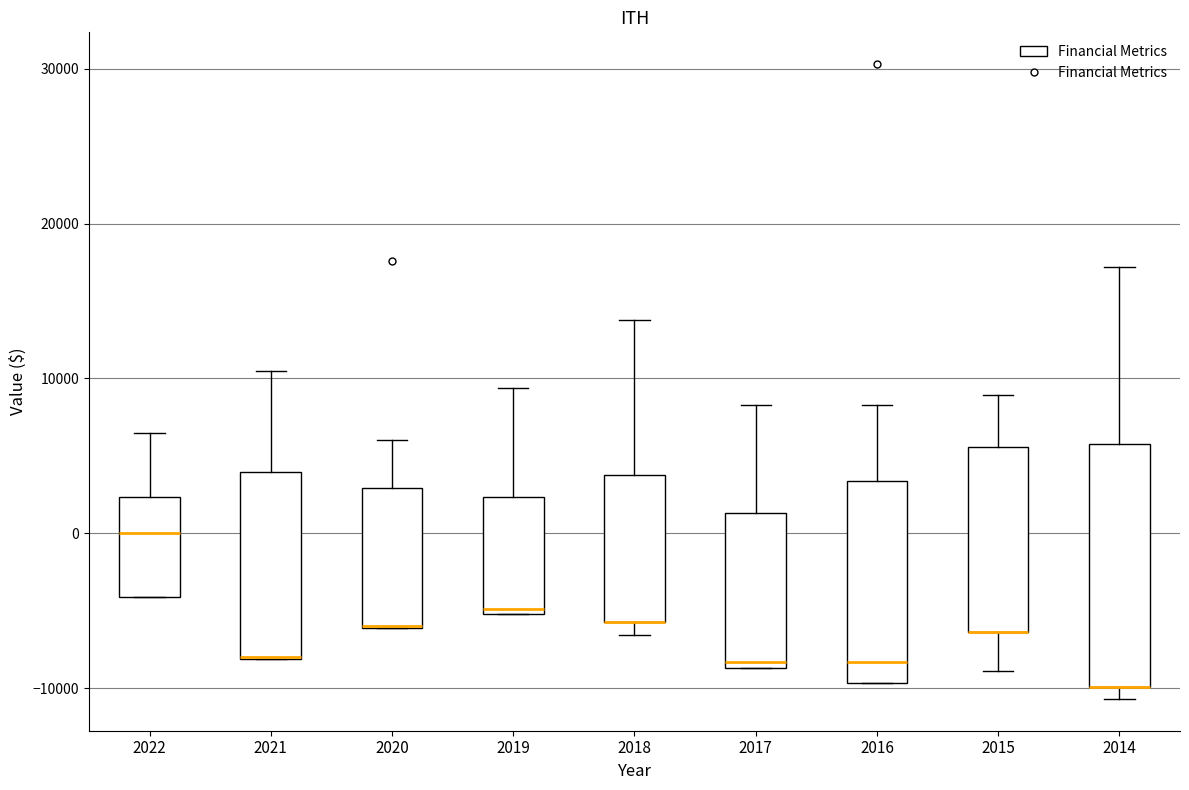

Comparing the boxes themselves (not the whiskers), which one is the tallest?

2014